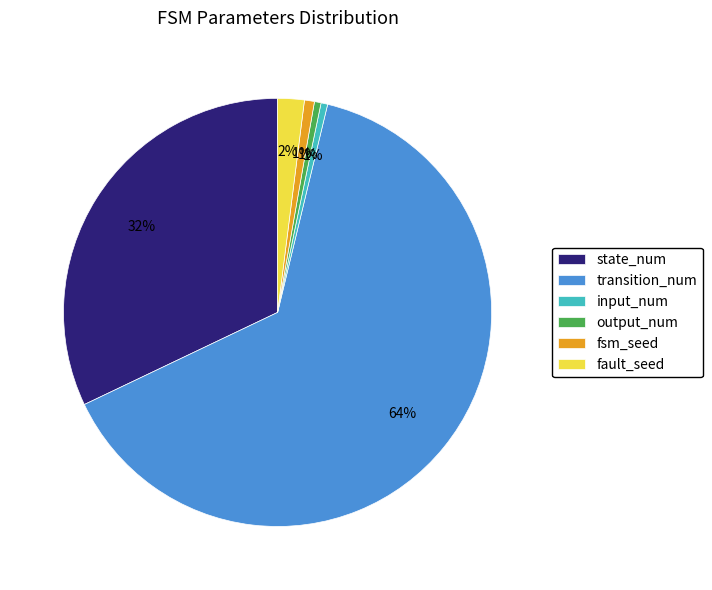

Between state_num and output_num, which is larger?

state_num